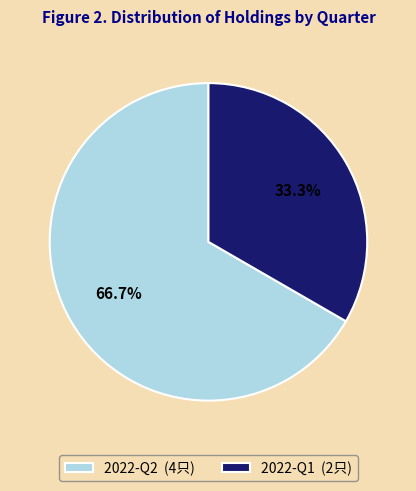

How many segments does this pie chart have?

2